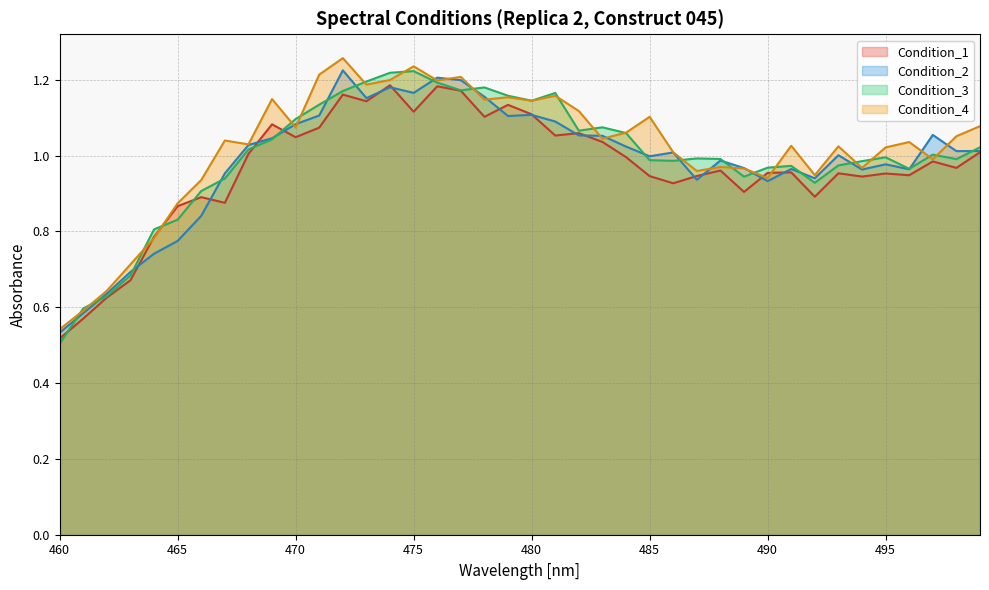

Which has a higher value, 468 or 467?

468